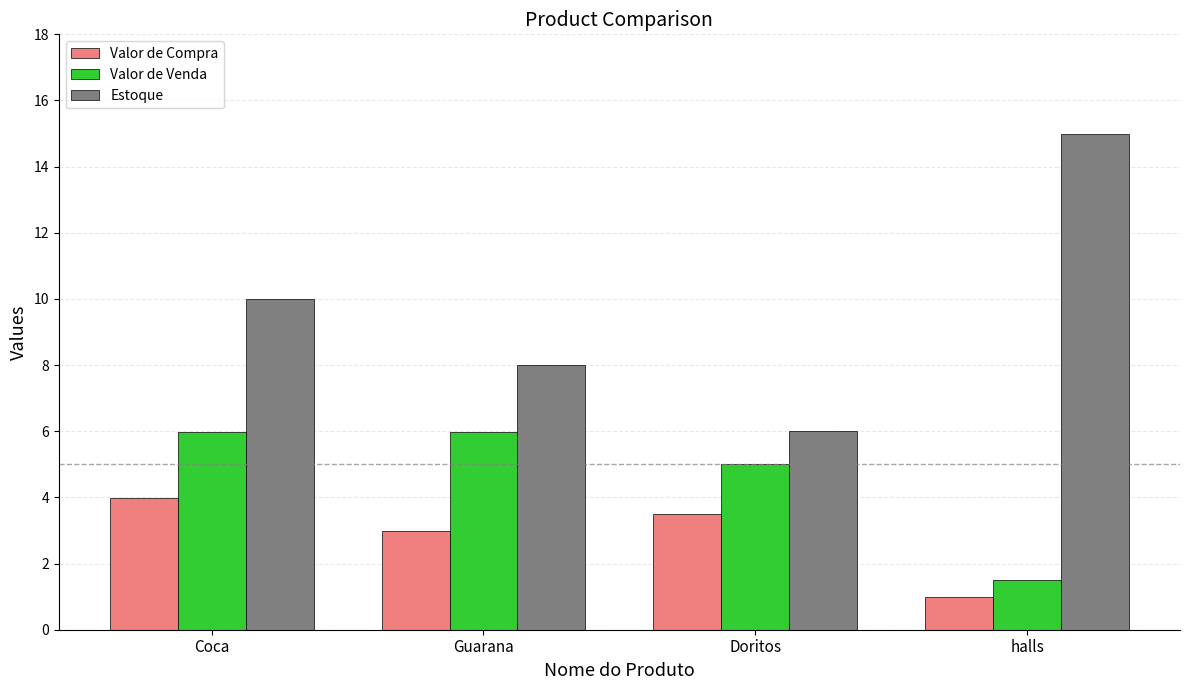

What is the average value of the Estoque series?

9.8